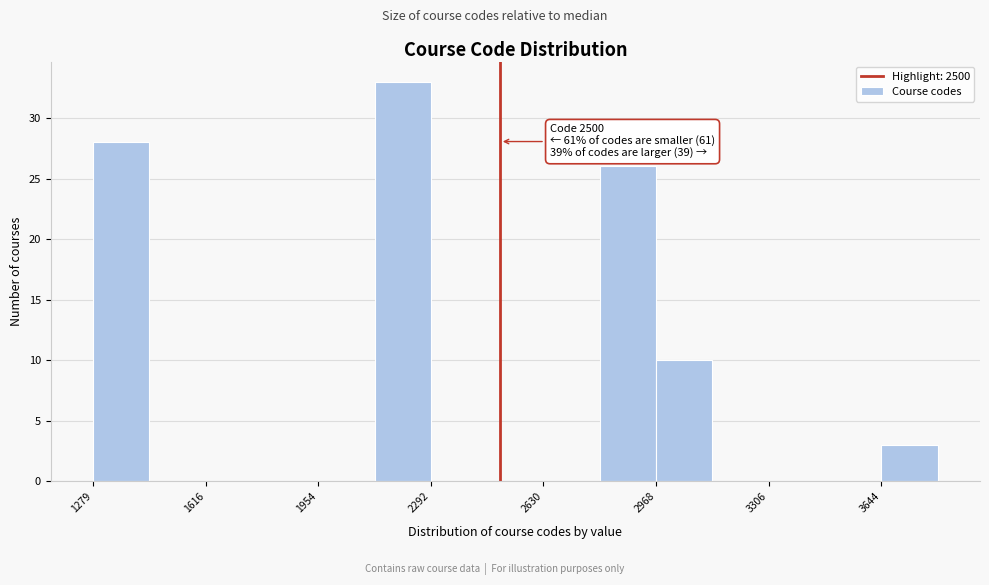

Around what value on the x-axis is the tallest bar? Give the approximate position of its centre, as read against the axis.

2200